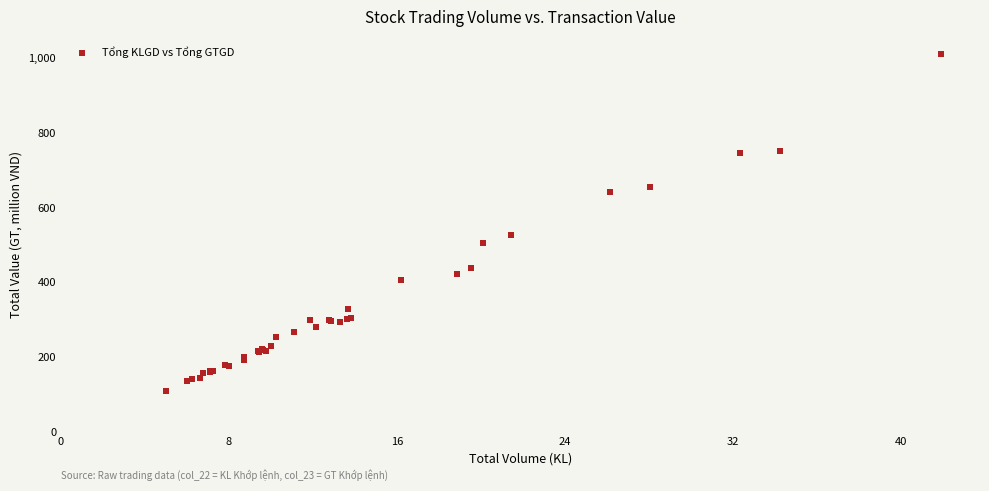

What Y value in the scatter plot is closest to 560?

527.1